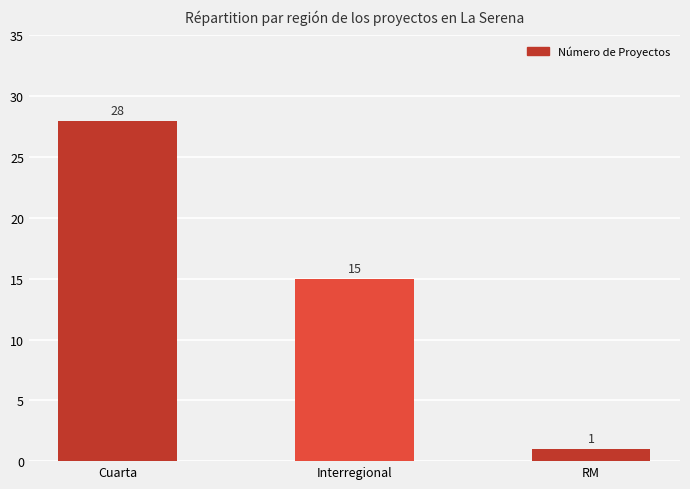

What is the sum of the values at Cuarta and Interregional?

43